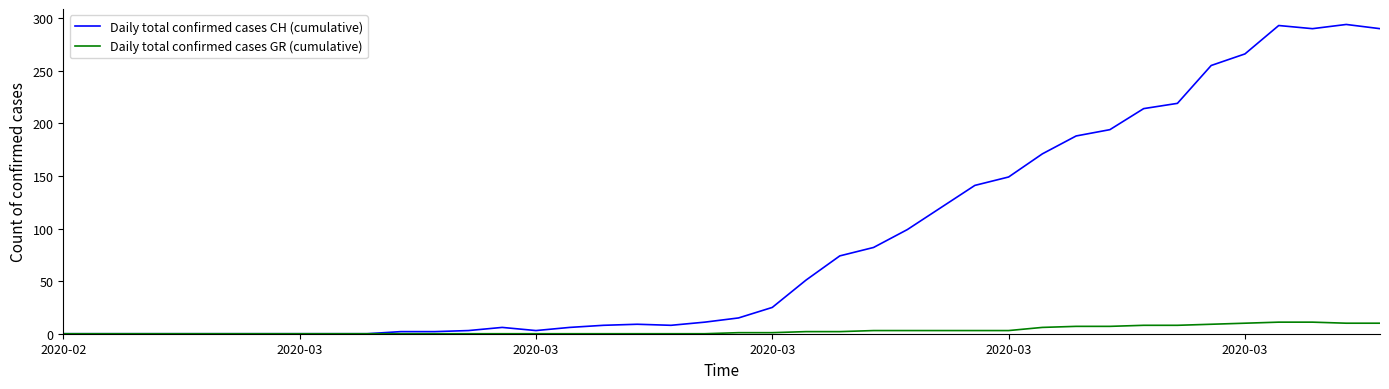

Which series has the largest range (max minus min)?

Daily total confirmed cases CH (cumulative)